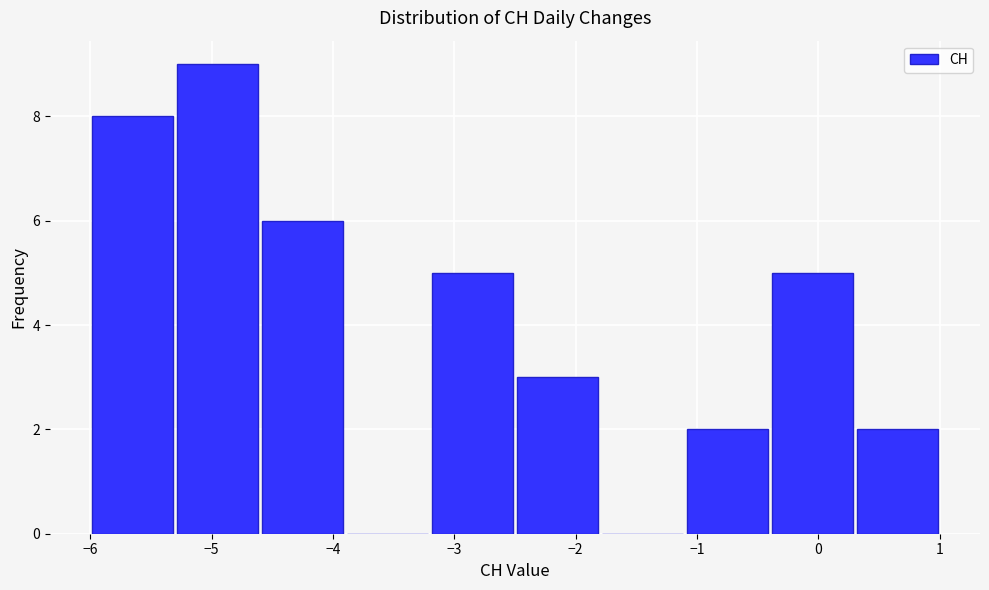

Which range on the x-axis has the tallest bar?

-5.3 to -4.6